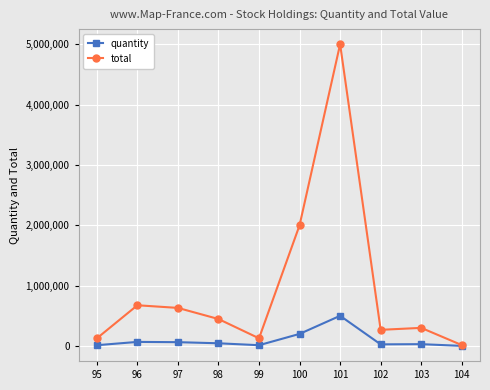

What is the sum of all total values?

9587940